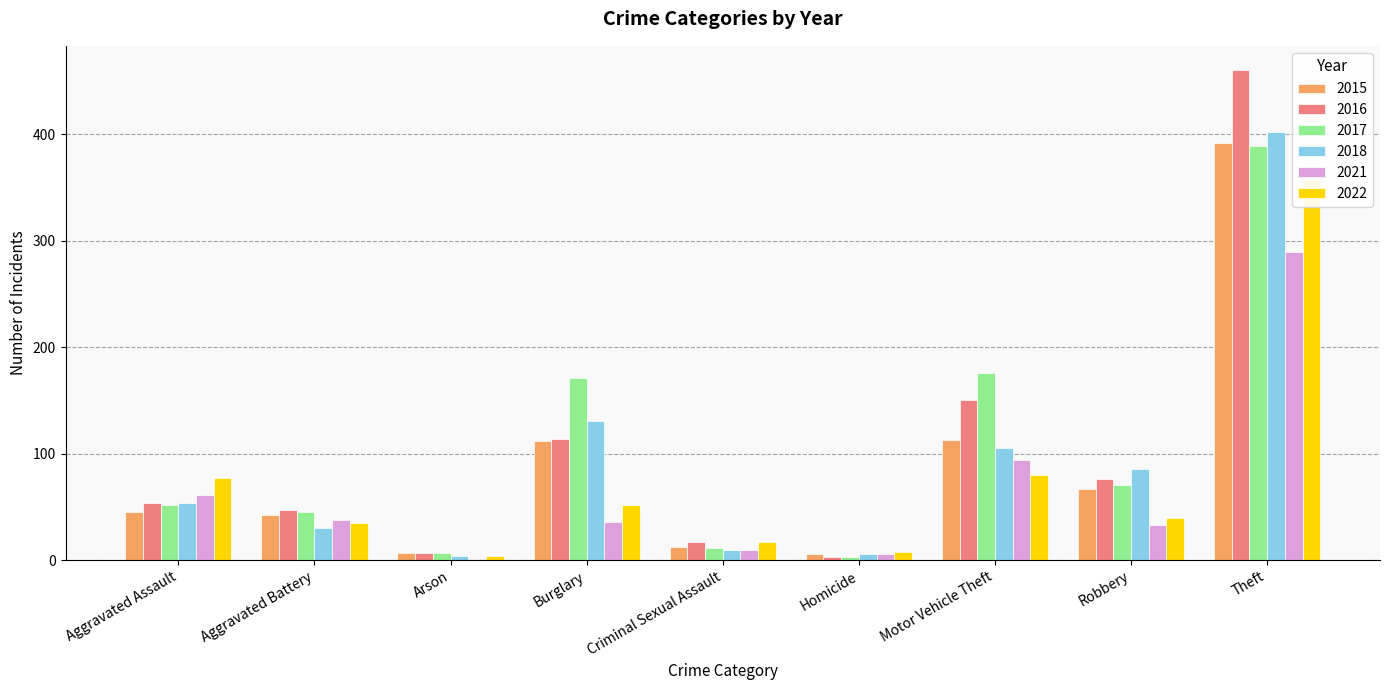

Which series has the largest total across all categories?

2016